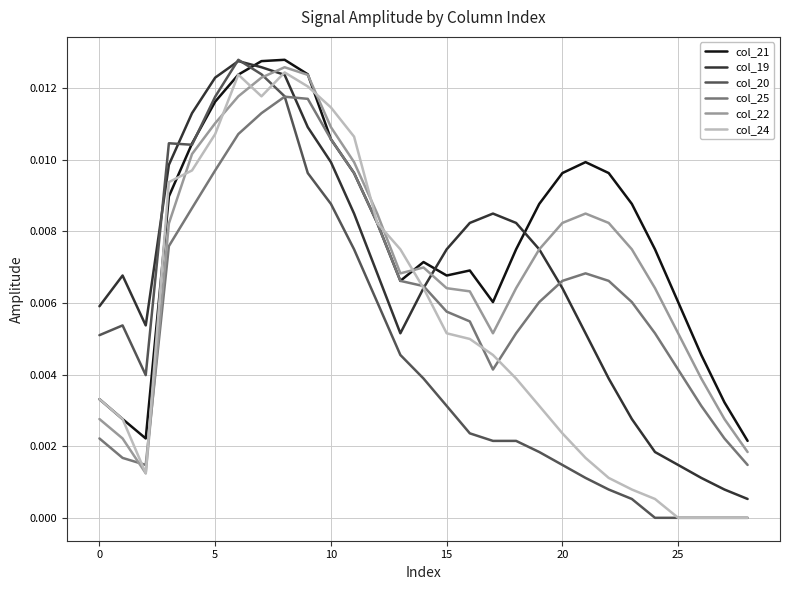

Which series has the largest total across all categories?

col_21